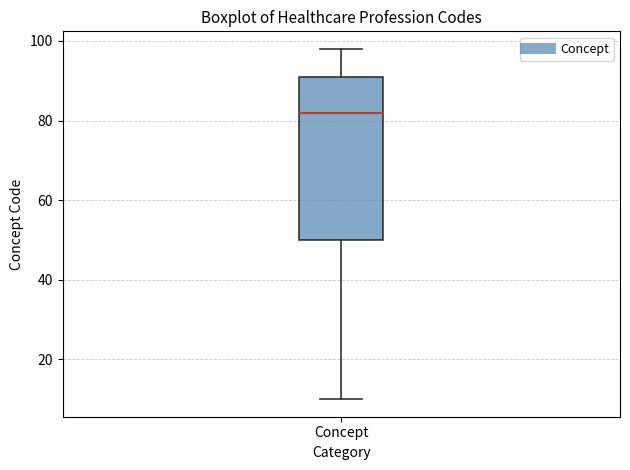

Transcribe this box plot: give where the median line is, the range the box spans, and where the two whiskers end, as read against the y-axis. The values are not printed on the chart, so give them approximately, as read against the axis.

median 82, box 50 to 92, whiskers 10 to 98